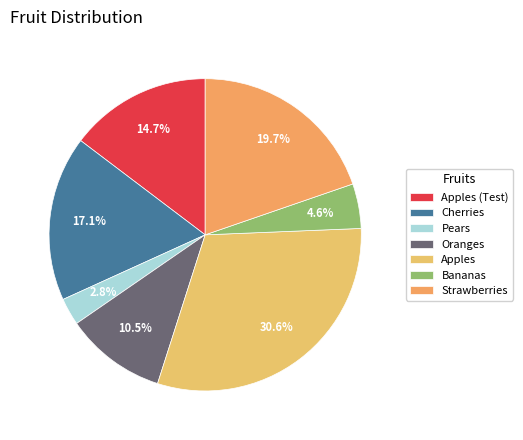

The Bananas slice represents 1% of the pie. True or false?

False